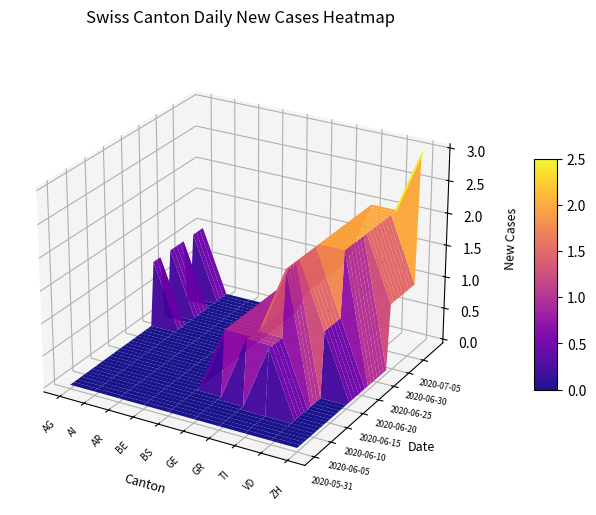

The value of AR at 2020-07-08 is 0. True or false?

True